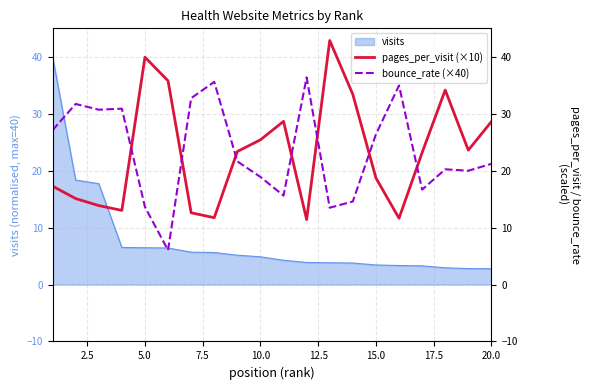

Is it true that visits equals 4.9 at 10.0?

True